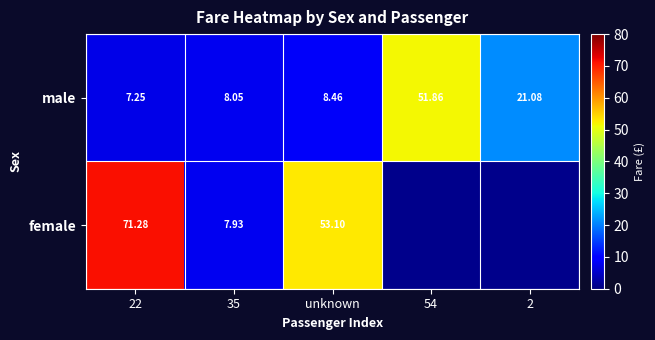

At which category is the sum across all series the highest?

22